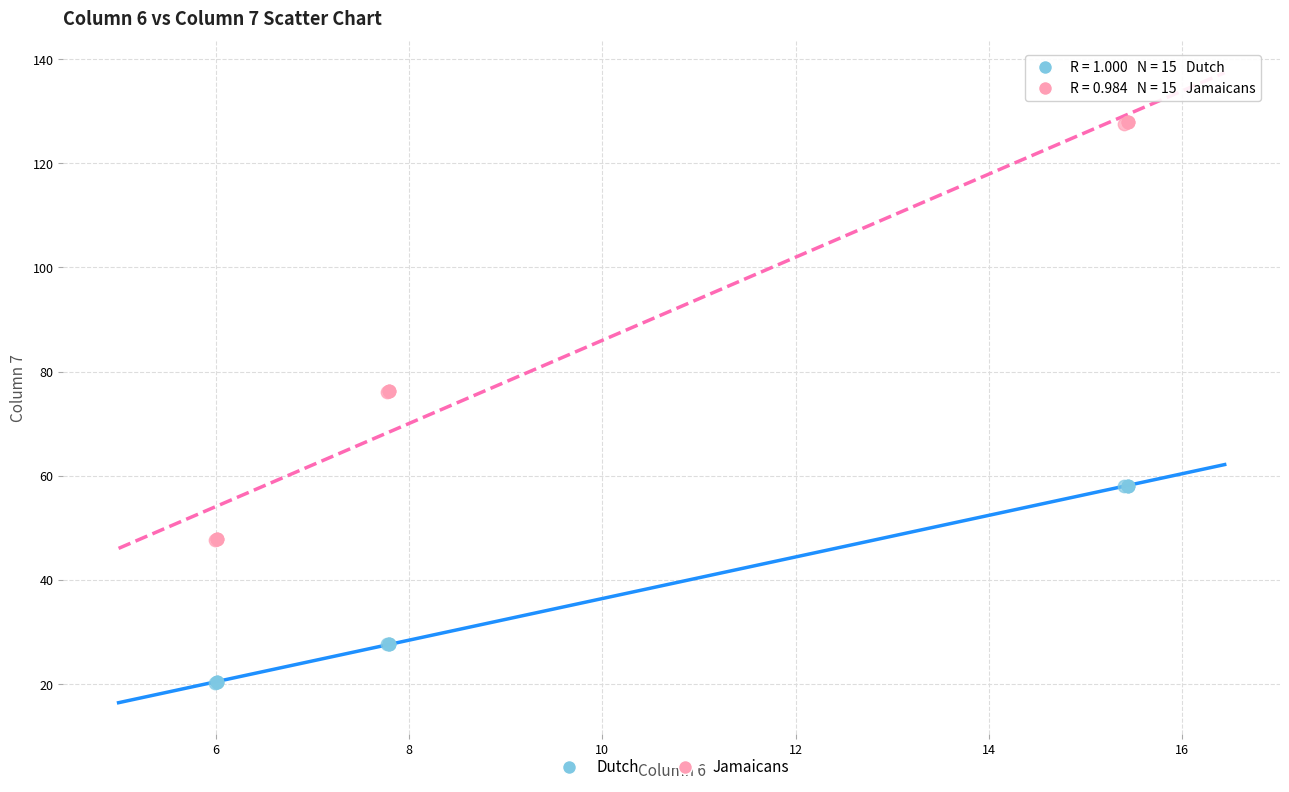

Which series has the largest Y range (max minus min)?

Jamaicans